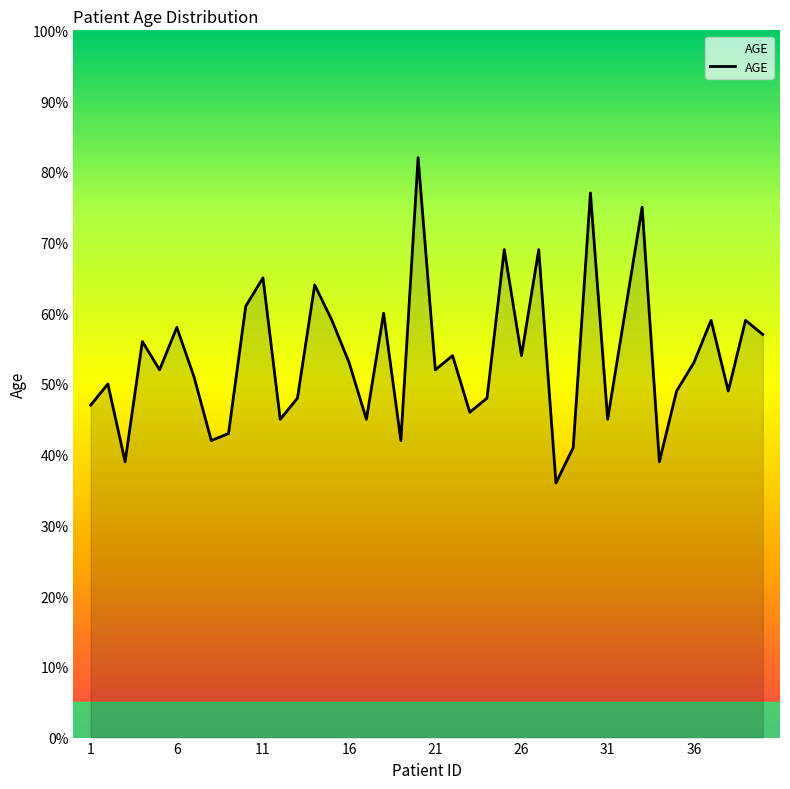

What is the minimum value shown in the chart?

36